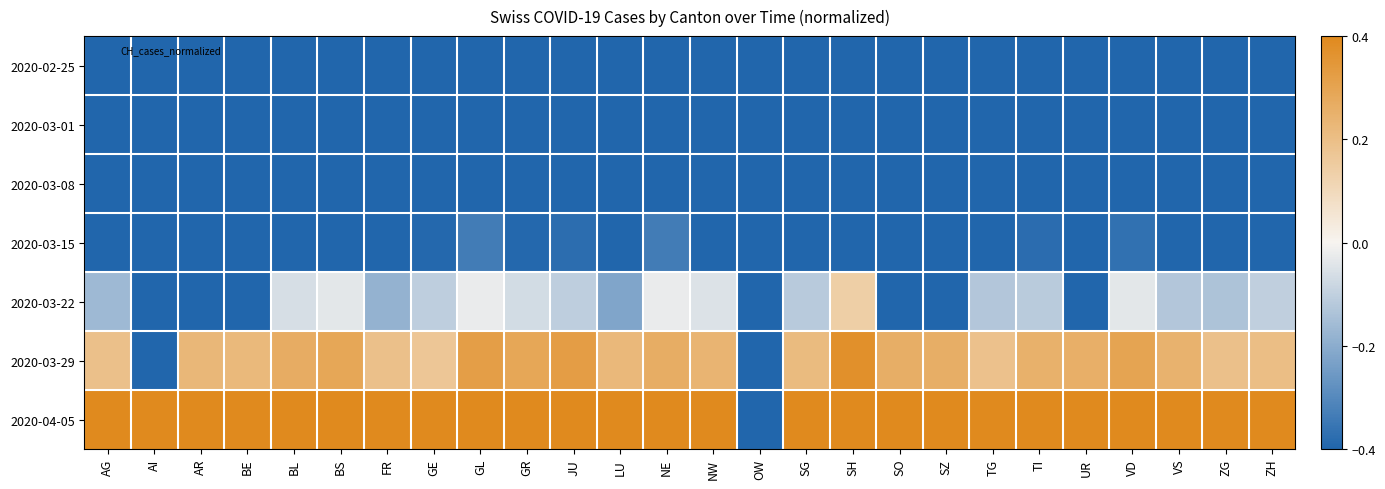

At how many categories does at least one series exceed 0?

25